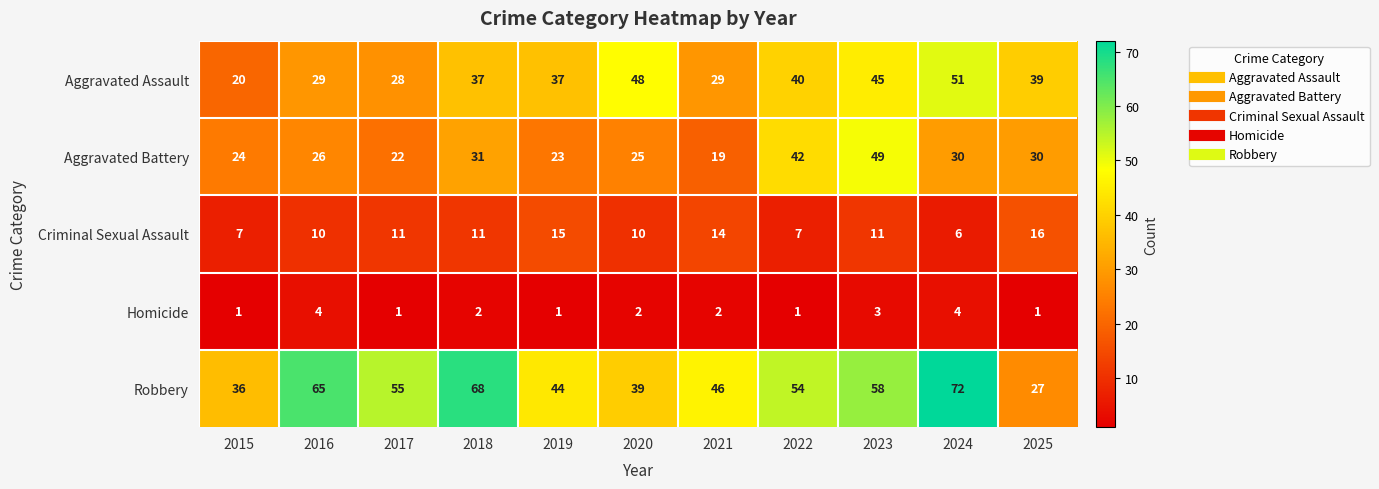

What is the maximum value shown in the chart?

72